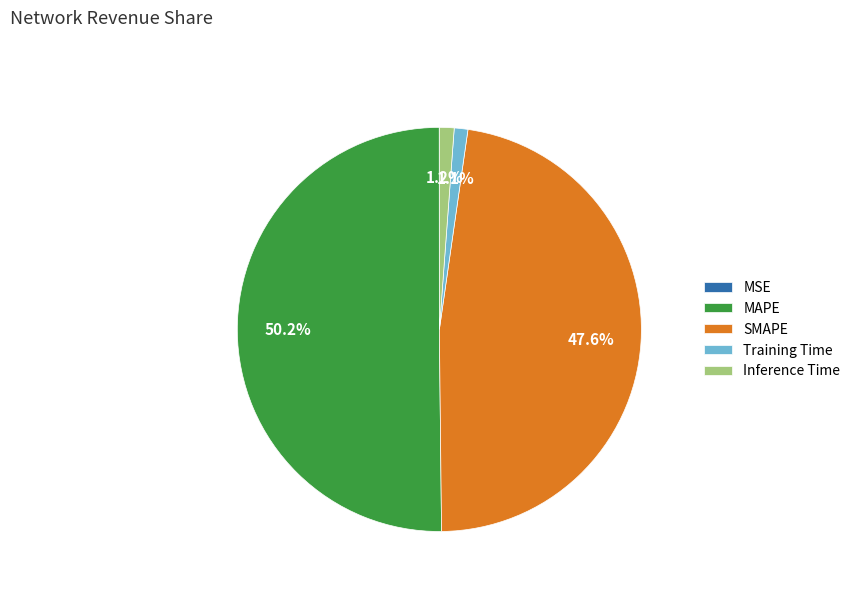

How much of the chart is everything except Inference Time?

98.8%